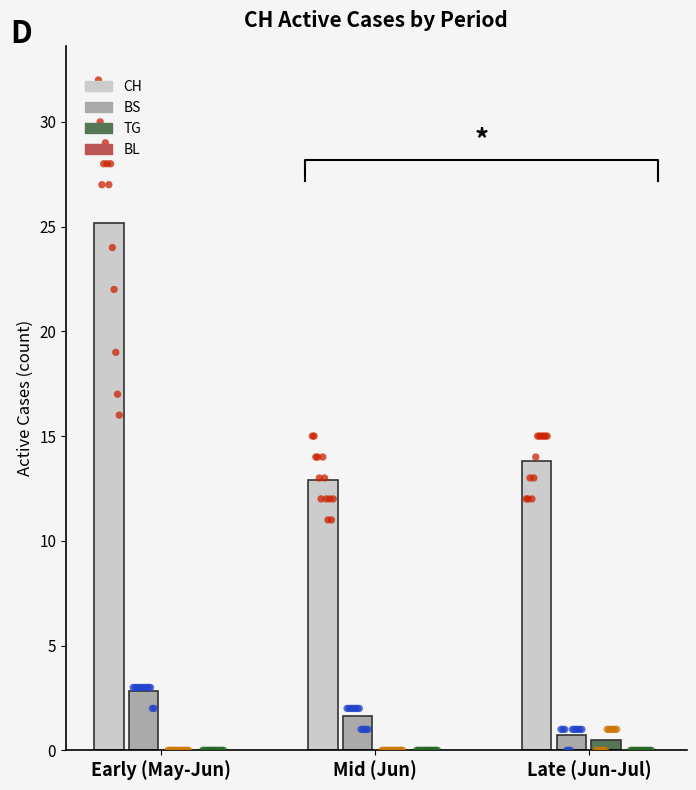

Is the value of CH at Early (May-Jun) greater than the value of BL at Late (Jun-Jul)?

Yes